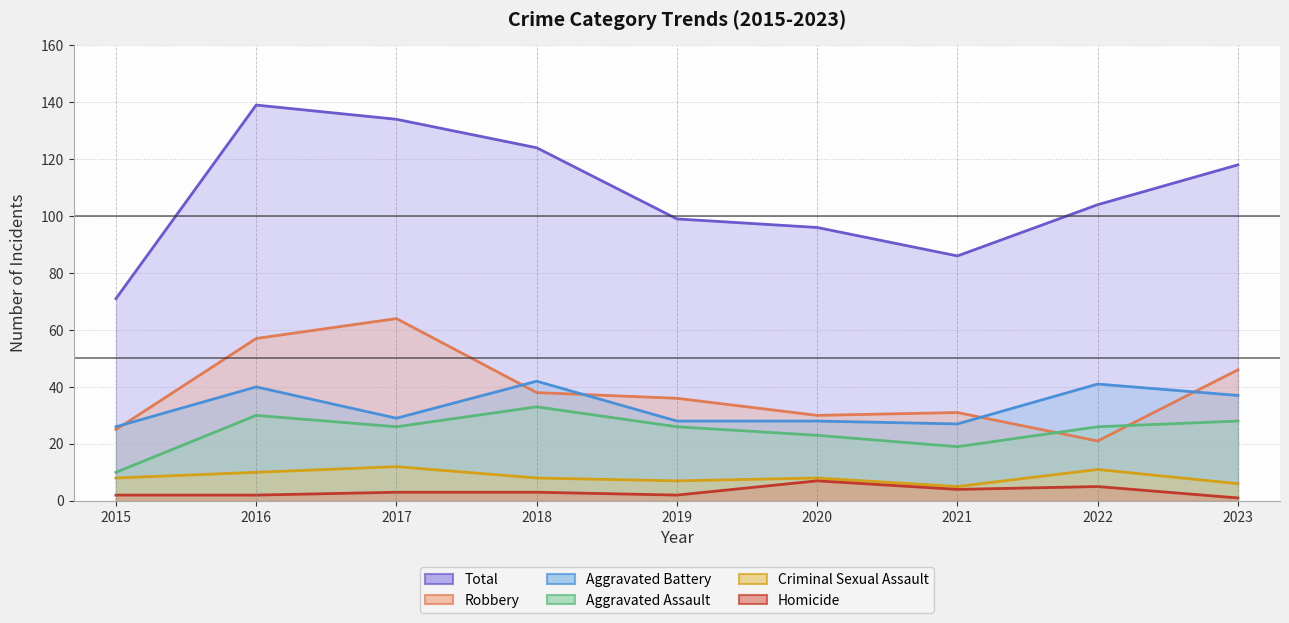

At which label does Total reach its peak?

2016